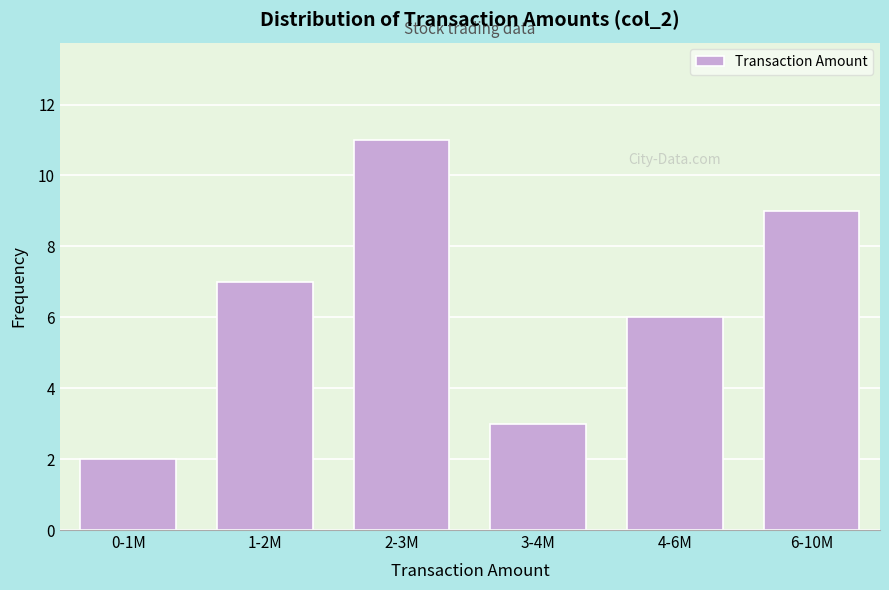

Reading right to left, what are all the values shown in this chart?

6-10M=9	4-6M=6	3-4M=3	2-3M=11	1-2M=7	0-1M=2